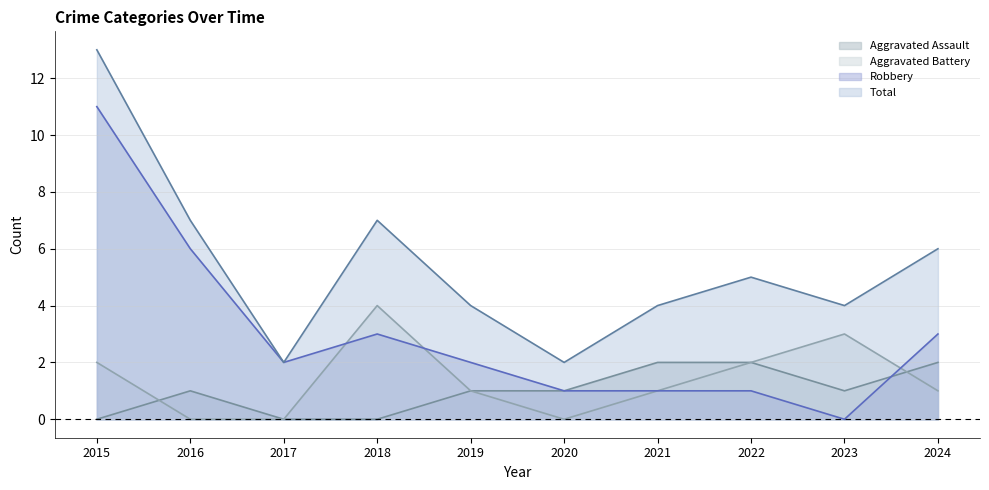

What is the spread (max minus min) of values at 2018?

7